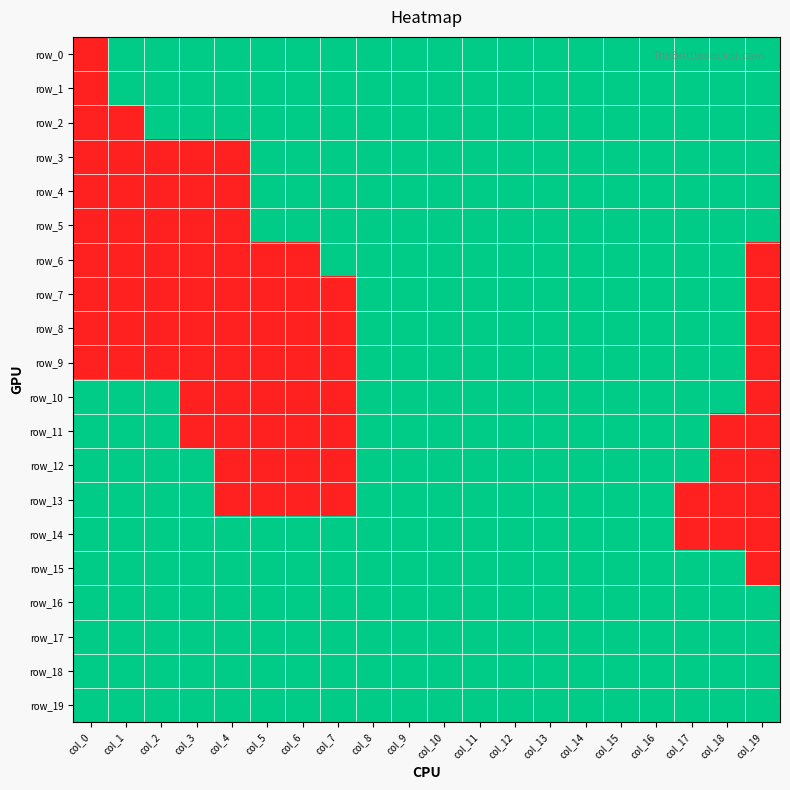

What is the difference between the maximum and minimum values in the row_13 series?

2